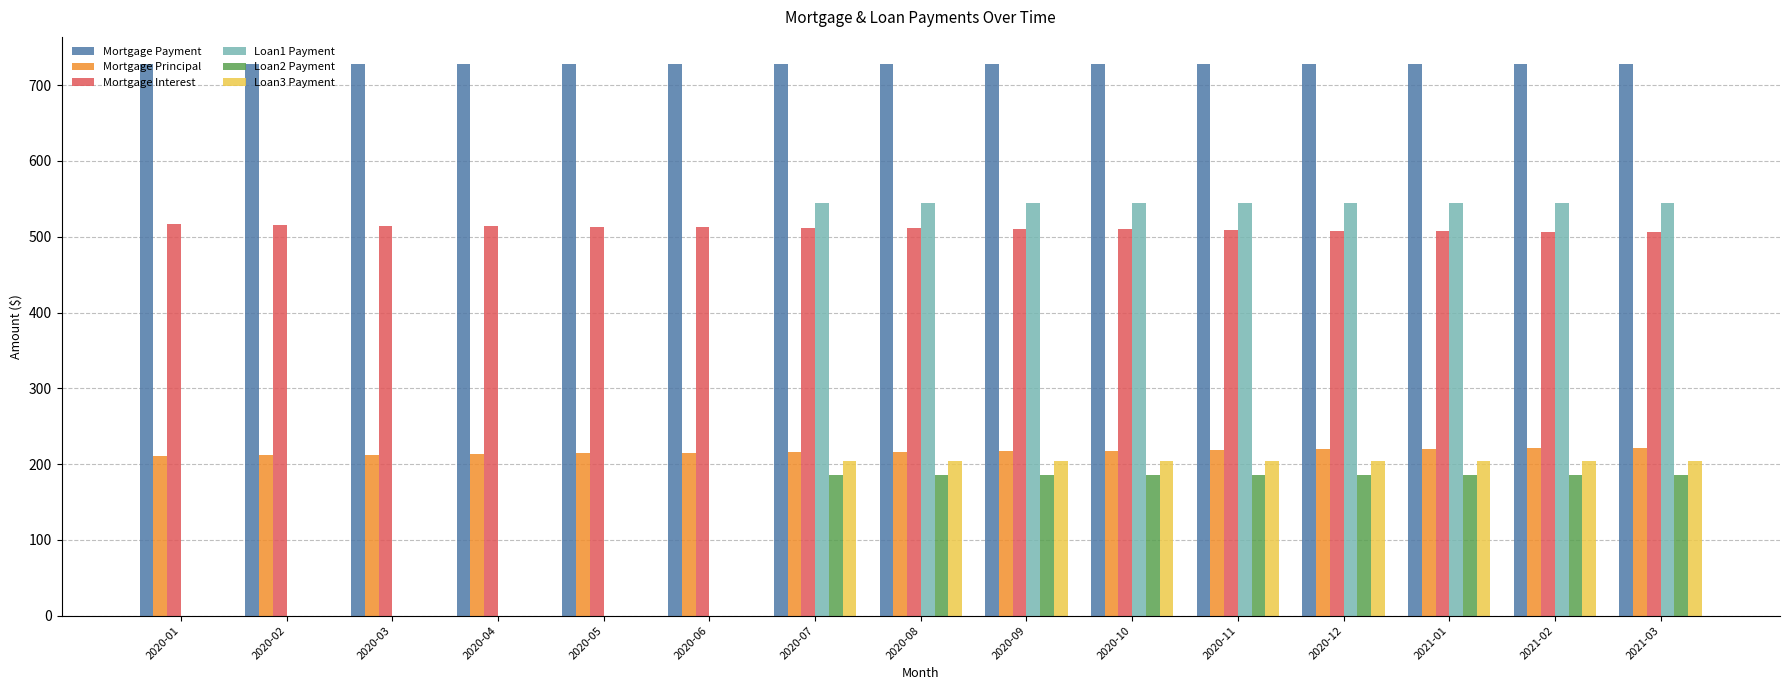

What is the sum of all Mortgage Interest values?

7666.3